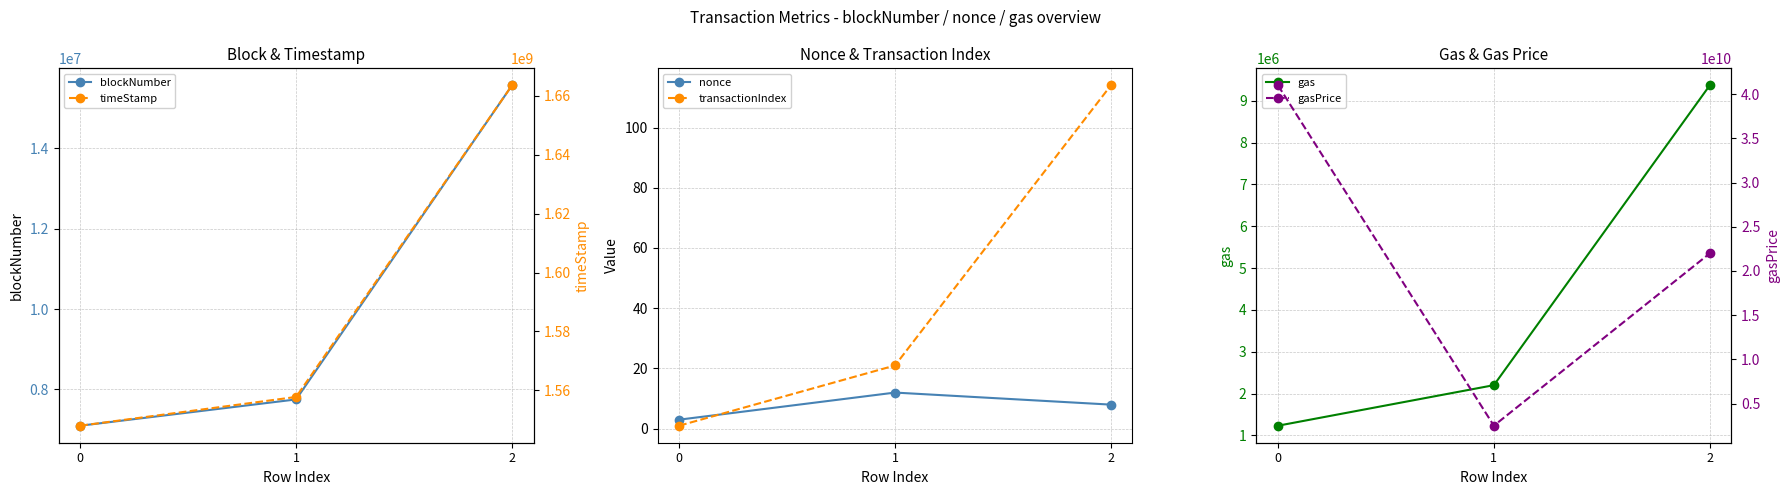

Read the transactionIndex value at 1, to the nearest 10.

20